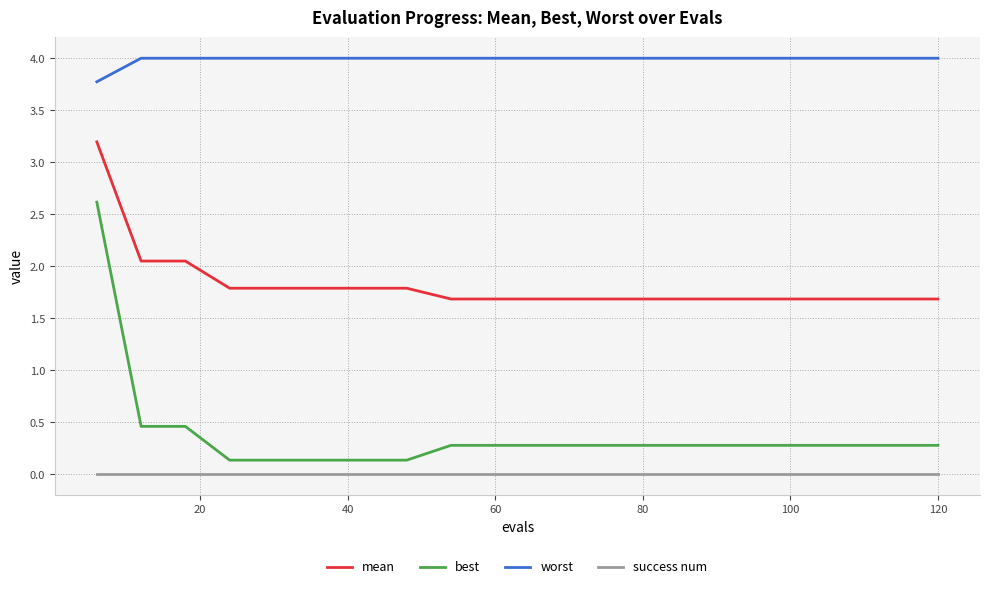

How many lines are shown in the chart?

4